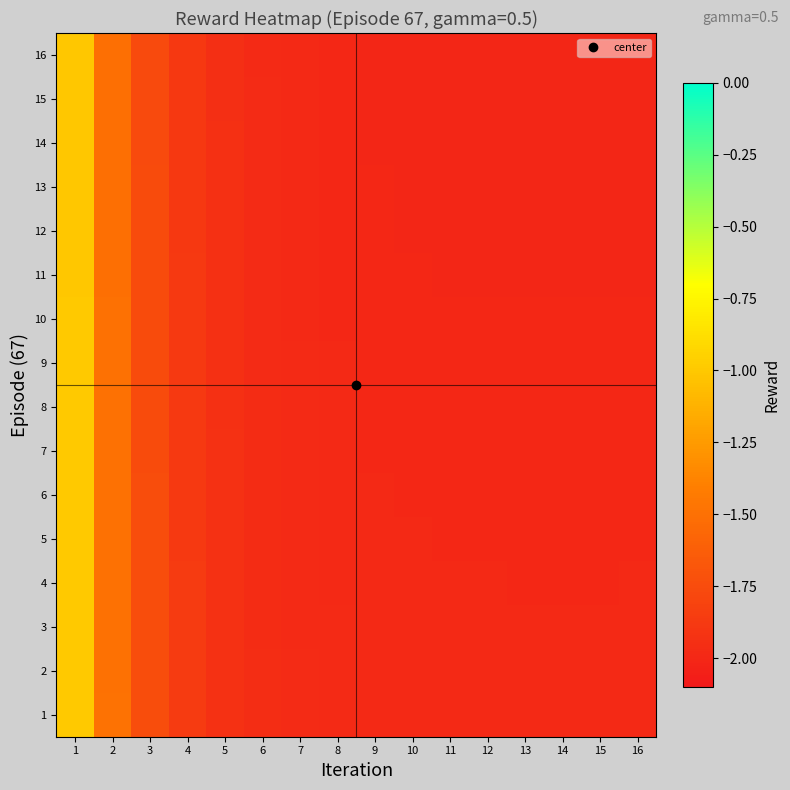

Reading right to left, extract all data points from this chart.

1: 16=-2.0	15=-2.0	14=-2.0	13=-2.0	12=-2.0	11=-2.0	10=-2.0	9=-2.0	8=-2.0	7=-2.0	6=-2.0	5=-1.9	4=-1.9	3=-1.7	2=-1.5	1=-1.0
2: 16=-2.0	15=-2.0	14=-2.0	13=-2.0	12=-2.0	11=-2.0	10=-2.0	9=-2.0	8=-2.0	7=-2.0	6=-2.0	5=-1.9	4=-1.9	3=-1.7	2=-1.5	1=-1.0
3: 16=-2.0	15=-2.0	14=-2.0	13=-2.0	12=-2.0	11=-2.0	10=-2.0	9=-2.0	8=-2.0	7=-2.0	6=-2.0	5=-1.9	4=-1.9	3=-1.7	2=-1.5	1=-1.0
4: 16=-2.0	15=-2.0	14=-2.0	13=-2.0	12=-2.0	11=-2.0	10=-2.0	9=-2.0	8=-2.0	7=-2.0	6=-2.0	5=-1.9	4=-1.9	3=-1.7	2=-1.5	1=-1.0
5: 16=-2.0	15=-2.0	14=-2.0	13=-2.0	12=-2.0	11=-2.0	10=-2.0	9=-2.0	8=-2.0	7=-2.0	6=-2.0	5=-1.9	4=-1.9	3=-1.7	2=-1.5	1=-1.0
6: 16=-2.0	15=-2.0	14=-2.0	13=-2.0	12=-2.0	11=-2.0	10=-2.0	9=-2.0	8=-2.0	7=-2.0	6=-2.0	5=-1.9	4=-1.9	3=-1.7	2=-1.5	1=-1.0
7: 16=-2.0	15=-2.0	14=-2.0	13=-2.0	12=-2.0	11=-2.0	10=-2.0	9=-2.0	8=-2.0	7=-2.0	6=-2.0	5=-1.9	4=-1.9	3=-1.7	2=-1.5	1=-1.0
8: 16=-2.0	15=-2.0	14=-2.0	13=-2.0	12=-2.0	11=-2.0	10=-2.0	9=-2.0	8=-2.0	7=-2.0	6=-2.0	5=-1.9	4=-1.9	3=-1.7	2=-1.5	1=-1.0
9: 16=-2.0	15=-2.0	14=-2.0	13=-2.0	12=-2.0	11=-2.0	10=-2.0	9=-2.0	8=-2.0	7=-2.0	6=-2.0	5=-1.9	4=-1.9	3=-1.8	2=-1.5	1=-1.0
10: 16=-2.0	15=-2.0	14=-2.0	13=-2.0	12=-2.0	11=-2.0	10=-2.0	9=-2.0	8=-2.0	7=-2.0	6=-2.0	5=-1.9	4=-1.9	3=-1.8	2=-1.5	1=-1.0
11: 16=-2.0	15=-2.0	14=-2.0	13=-2.0	12=-2.0	11=-2.0	10=-2.0	9=-2.0	8=-2.0	7=-2.0	6=-2.0	5=-1.9	4=-1.9	3=-1.8	2=-1.5	1=-1.0
12: 16=-2.0	15=-2.0	14=-2.0	13=-2.0	12=-2.0	11=-2.0	10=-2.0	9=-2.0	8=-2.0	7=-2.0	6=-2.0	5=-1.9	4=-1.9	3=-1.8	2=-1.5	1=-1.0
13: 16=-2.0	15=-2.0	14=-2.0	13=-2.0	12=-2.0	11=-2.0	10=-2.0	9=-2.0	8=-2.0	7=-2.0	6=-2.0	5=-1.9	4=-1.9	3=-1.8	2=-1.5	1=-1.0
14: 16=-2.0	15=-2.0	14=-2.0	13=-2.0	12=-2.0	11=-2.0	10=-2.0	9=-2.0	8=-2.0	7=-2.0	6=-2.0	5=-1.9	4=-1.9	3=-1.8	2=-1.5	1=-1.0
15: 16=-2.0	15=-2.0	14=-2.0	13=-2.0	12=-2.0	11=-2.0	10=-2.0	9=-2.0	8=-2.0	7=-2.0	6=-2.0	5=-1.9	4=-1.9	3=-1.8	2=-1.5	1=-1.0
16: 16=-2.0	15=-2.0	14=-2.0	13=-2.0	12=-2.0	11=-2.0	10=-2.0	9=-2.0	8=-2.0	7=-2.0	6=-2.0	5=-1.9	4=-1.9	3=-1.8	2=-1.5	1=-1.0